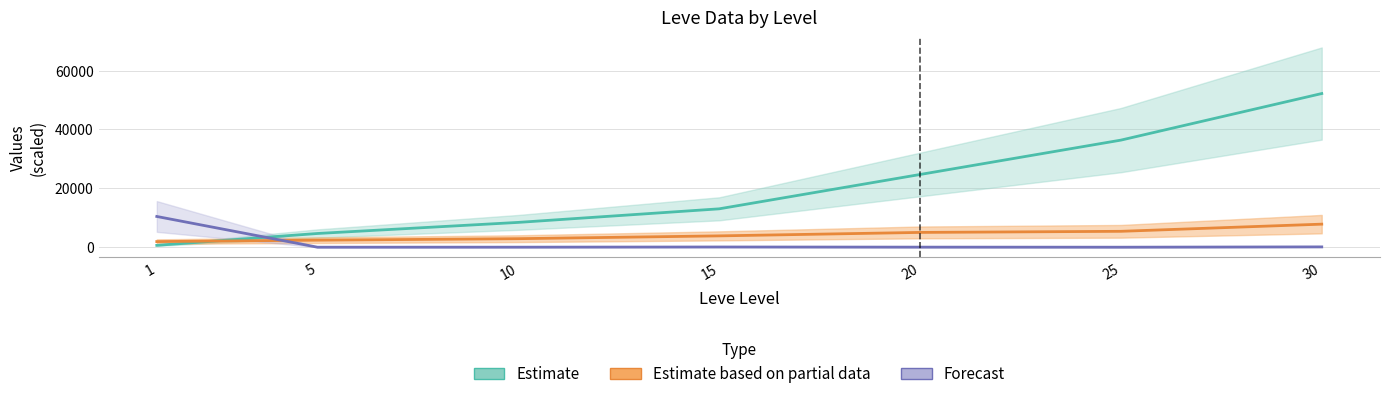

What is the difference between the second highest and second lowest values in the Leve EXP series?

31730.0